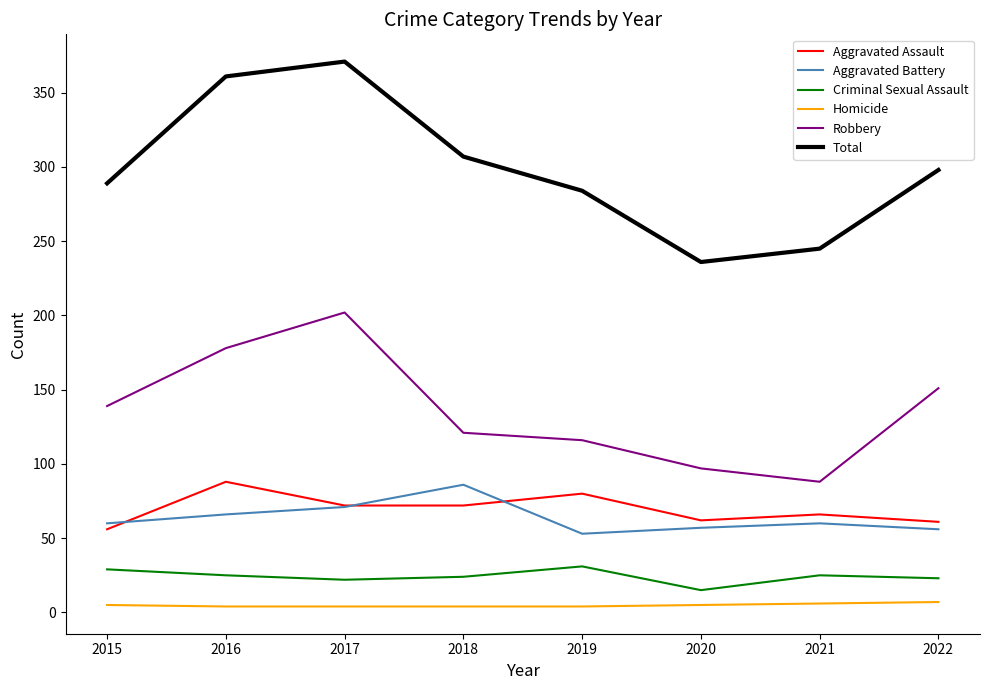

What are all the series names shown in the legend?

Aggravated Assault, Aggravated Battery, Criminal Sexual Assault, Homicide, Robbery, Total